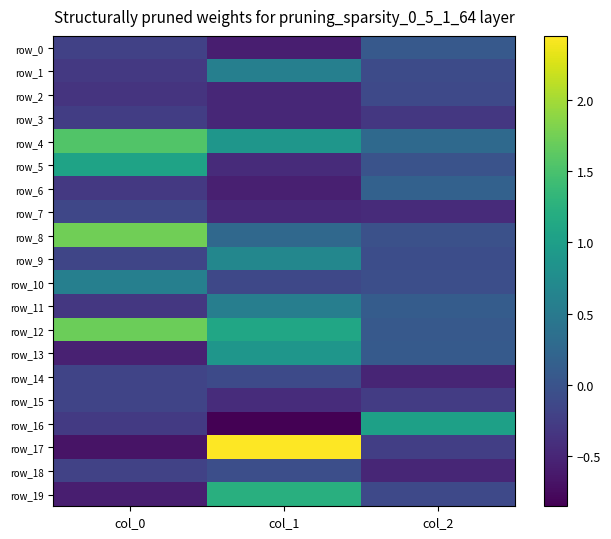

At which label does row_9 first exceed 0?

col_1